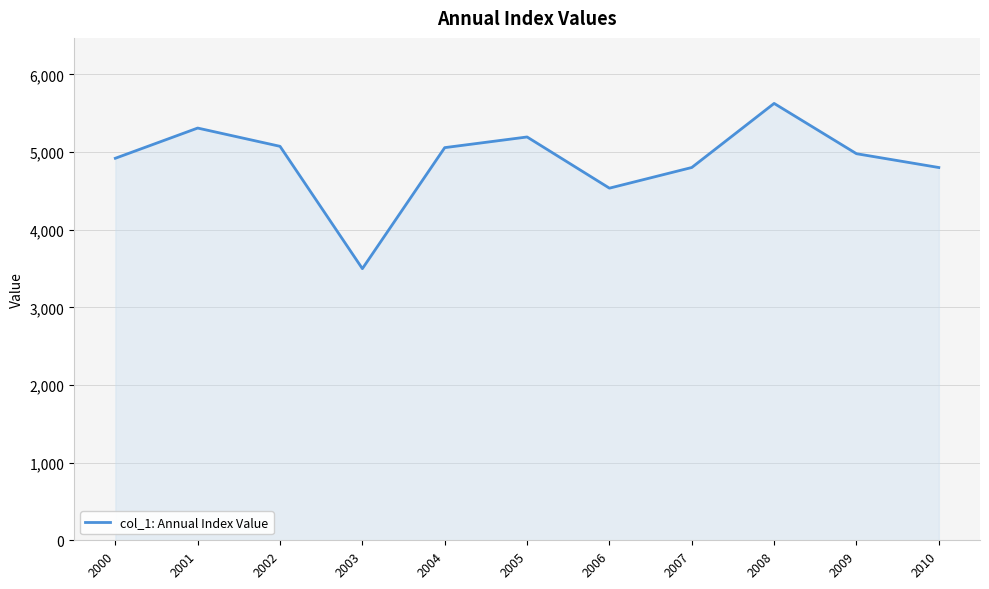

What is the sum of the values at 2003 and 2010?

8298.9